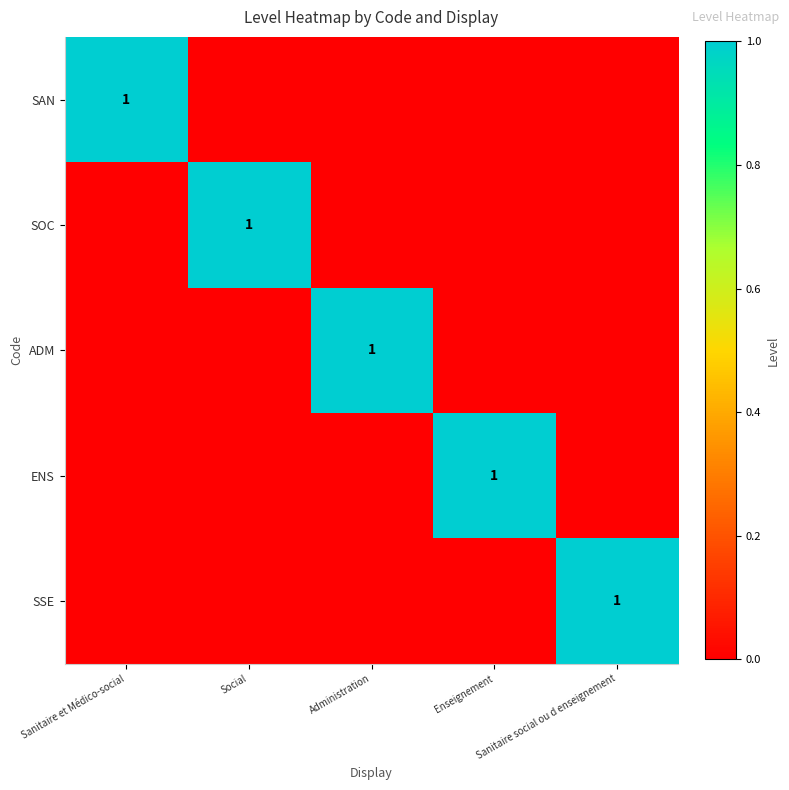

How many values in the ENS series exceed 0?

1